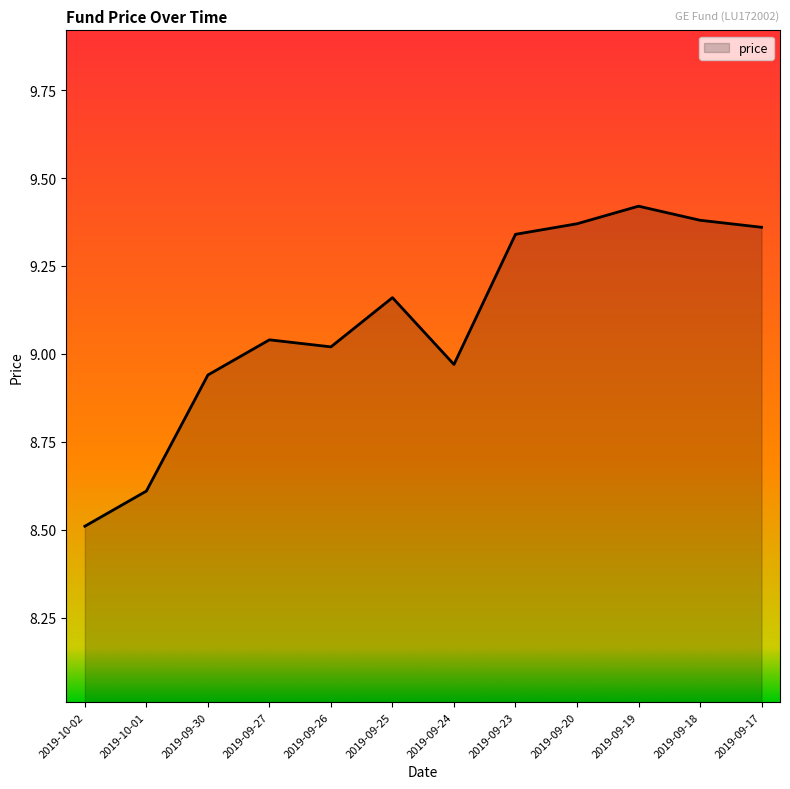

Is it true that the value at 2019-10-02 is 8.5?

True